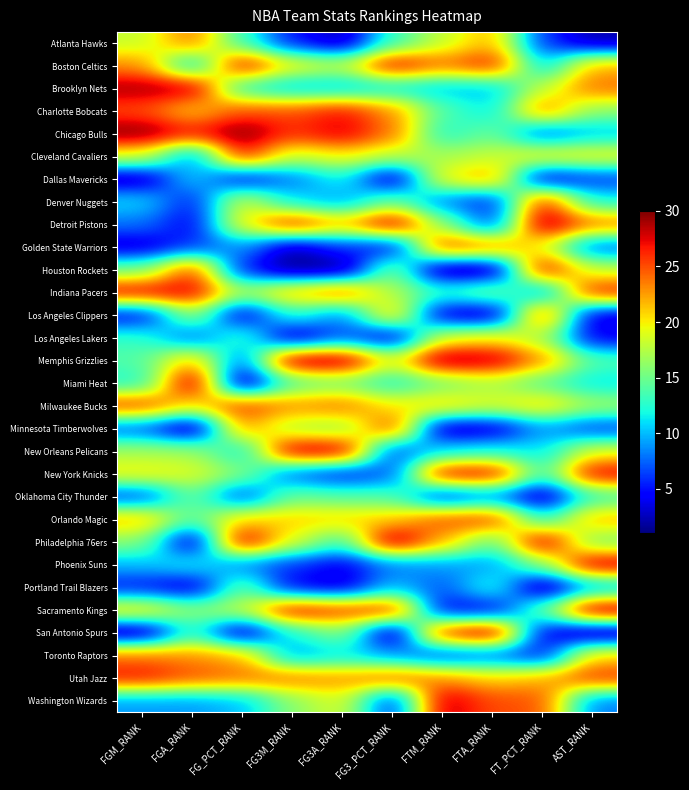

What is the total value across all series at FG_PCT_RANK?

465